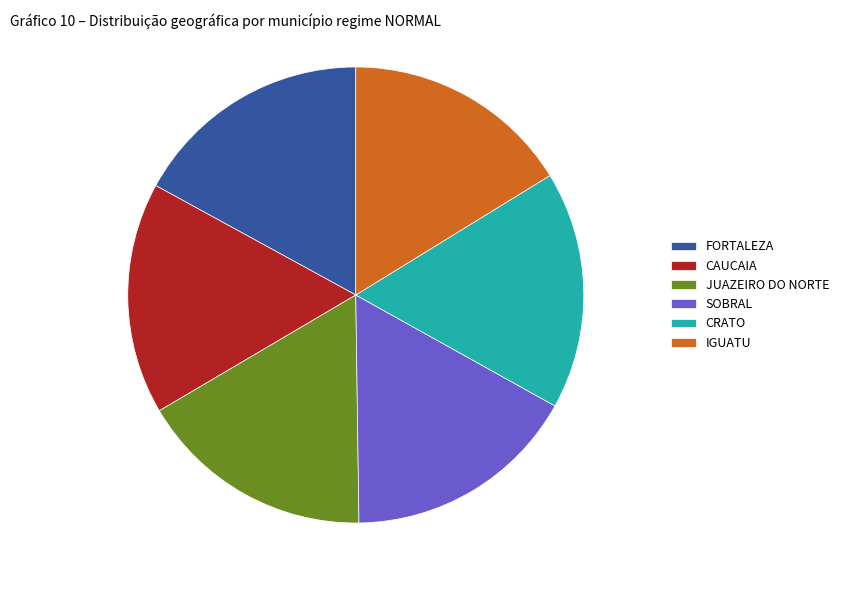

Count the number of slices in the pie.

6